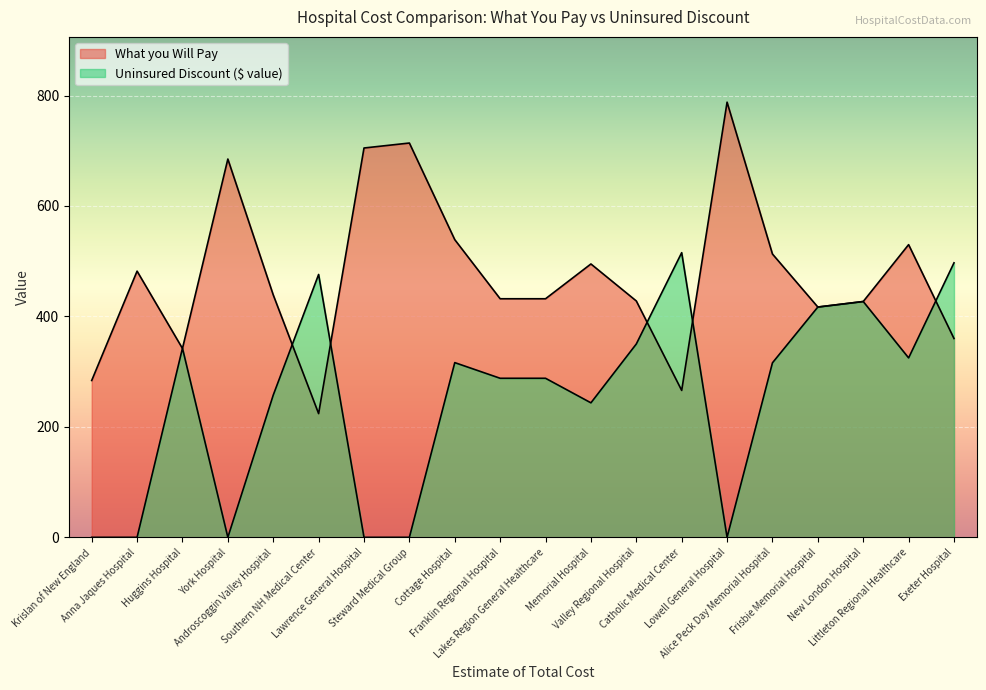

Which series has the widest spread of values?

What you Will Pay